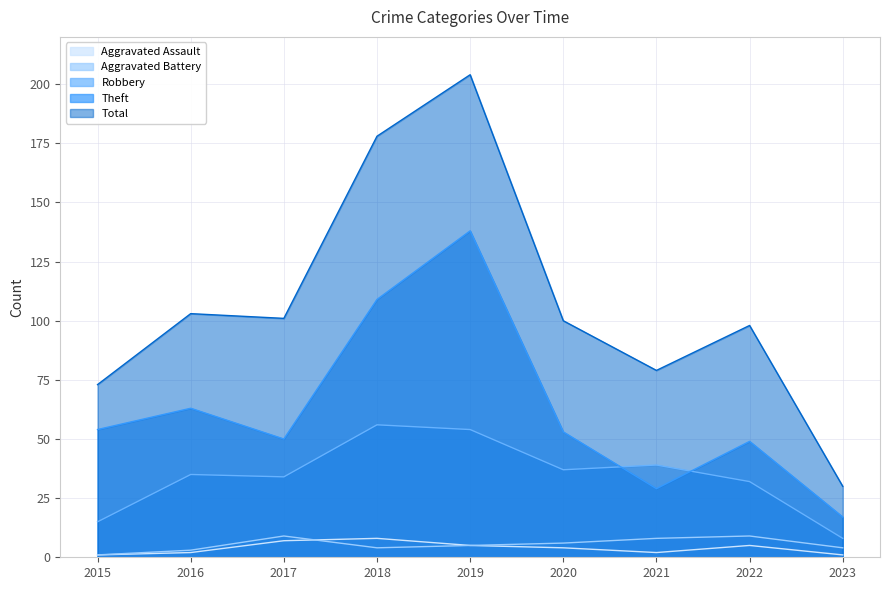

Where does the Total series first go above 100?

2016